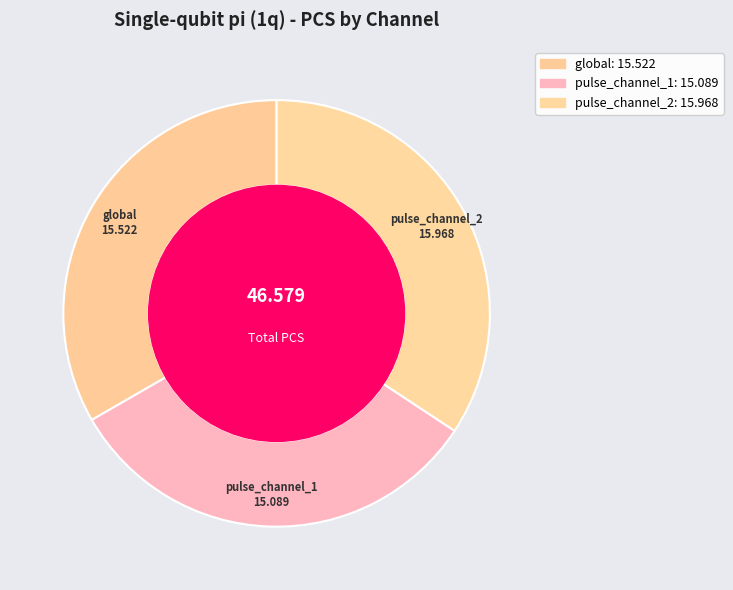

To the nearest percent, what is the combined percentage of global and pulse_channel_2?

68%